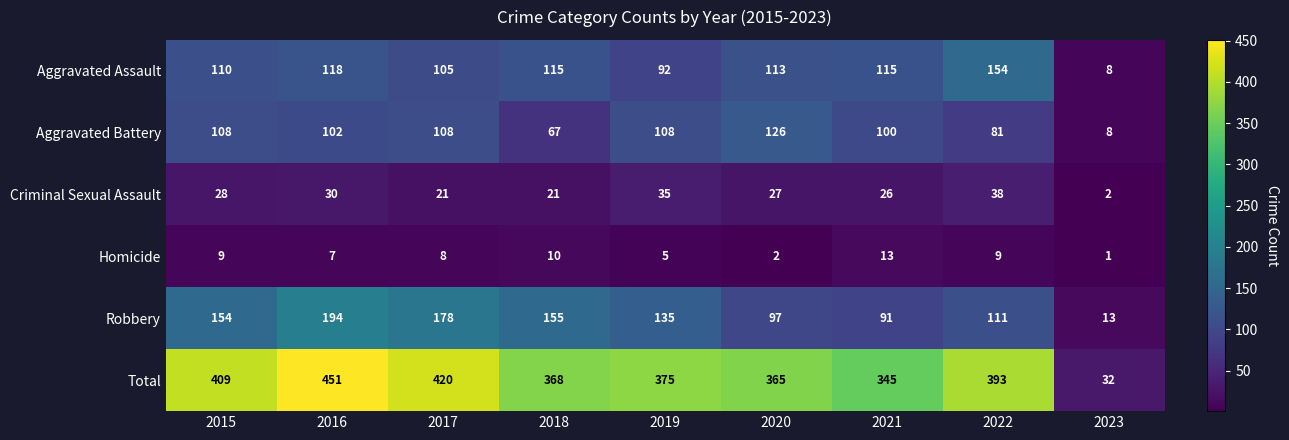

Which series has the widest spread of values?

Total